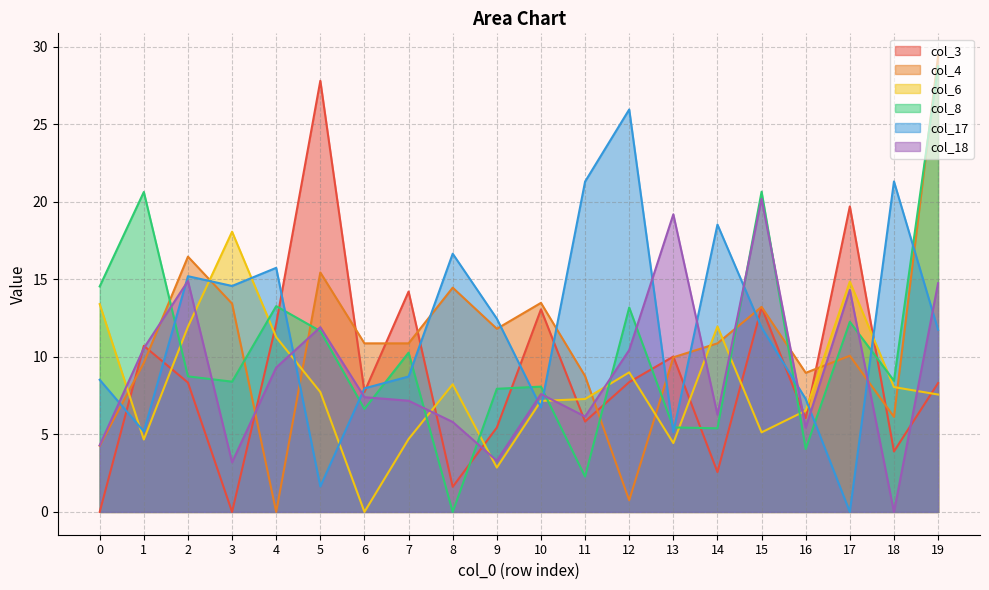

Rank the categories by col_17 value from highest to lowest.

12, 18, 11, 14, 8, 4, 2, 3, 9, 15, 19, 7, 0, 6, 16, 10, 1, 13, 5, 17